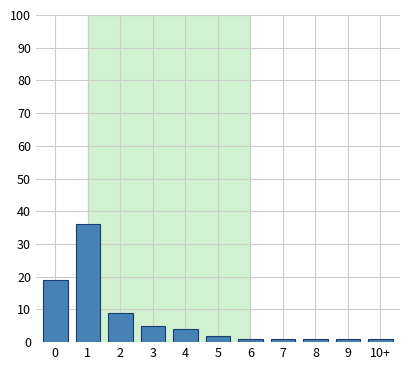

Reading left to right, what are all the values shown in this chart?

19	36	9	5	4	2	1	1	1	1	1